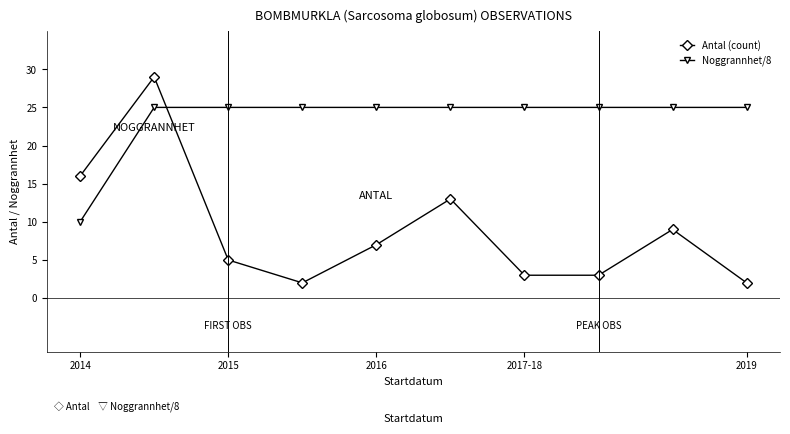

What is the minimum value for Noggrannhet/8?

10